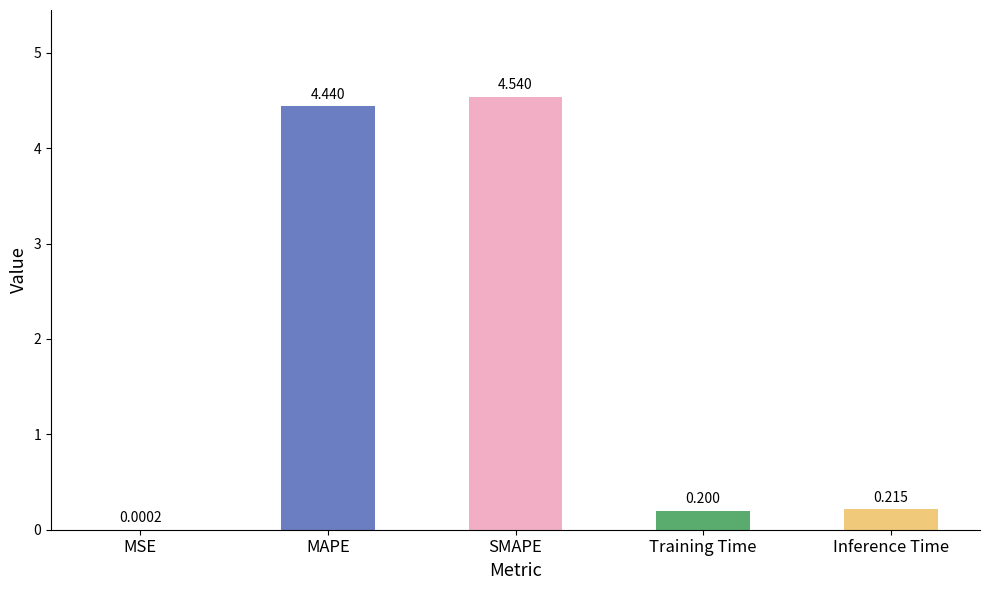

Which category has the highest value across all series?

SMAPE